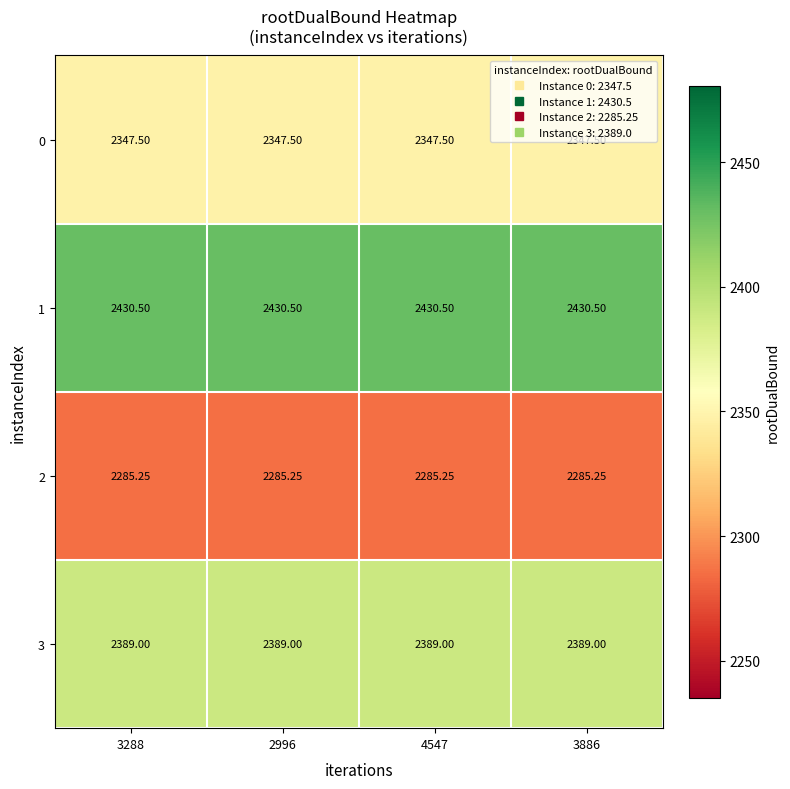

Is the value of 2 at 2996 greater than the value of 0 at 4547?

No